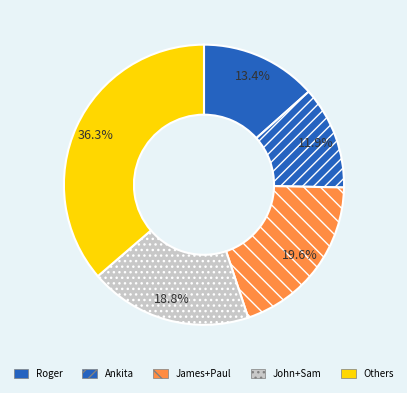

How many segments does this pie chart have?

5